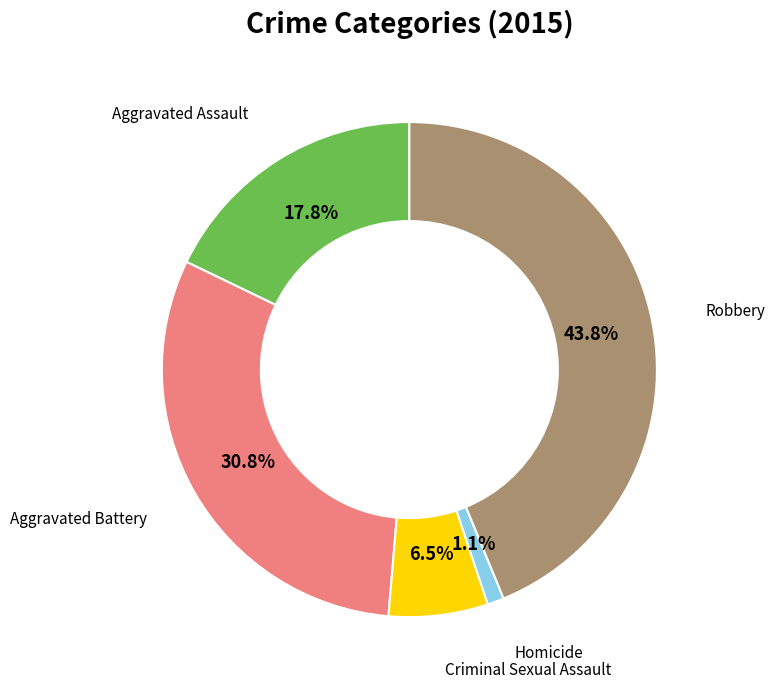

Does Aggravated Assault represent more than half of the total?

No